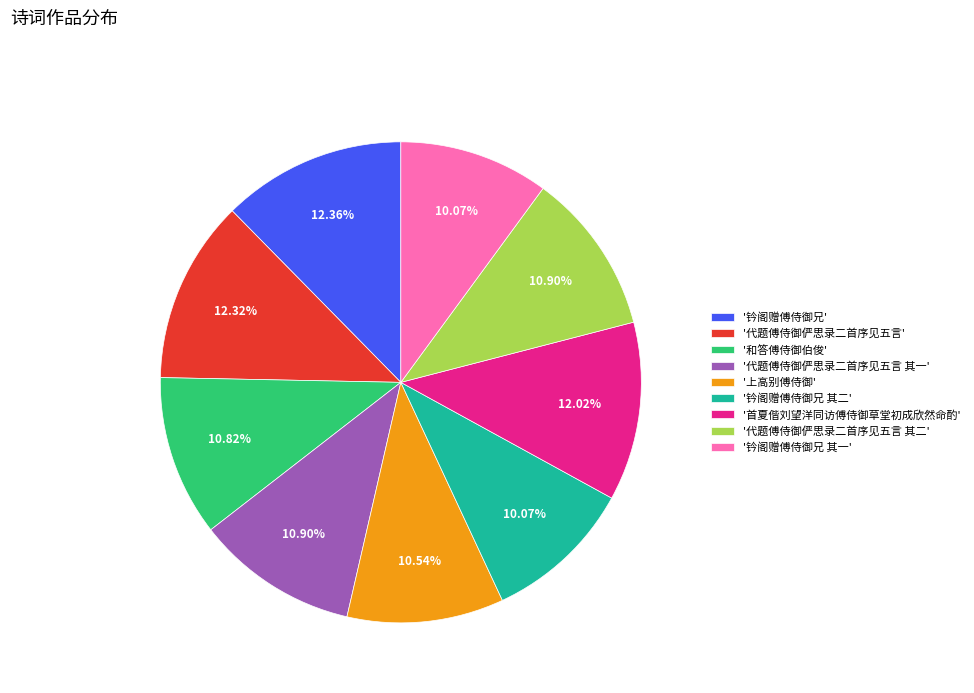

Between '代题傅侍御俨思录二首序见五言 其一' and '钤阁赠傅侍御兄 其一', which is larger?

'代题傅侍御俨思录二首序见五言 其一'